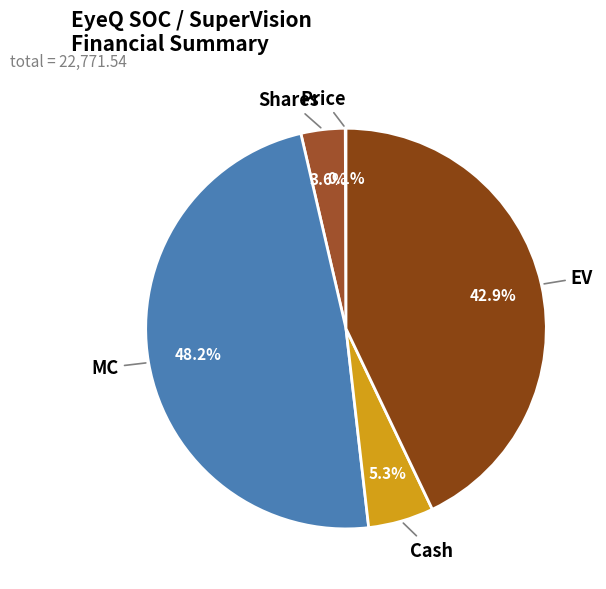

Is there a majority slice in this chart?

No